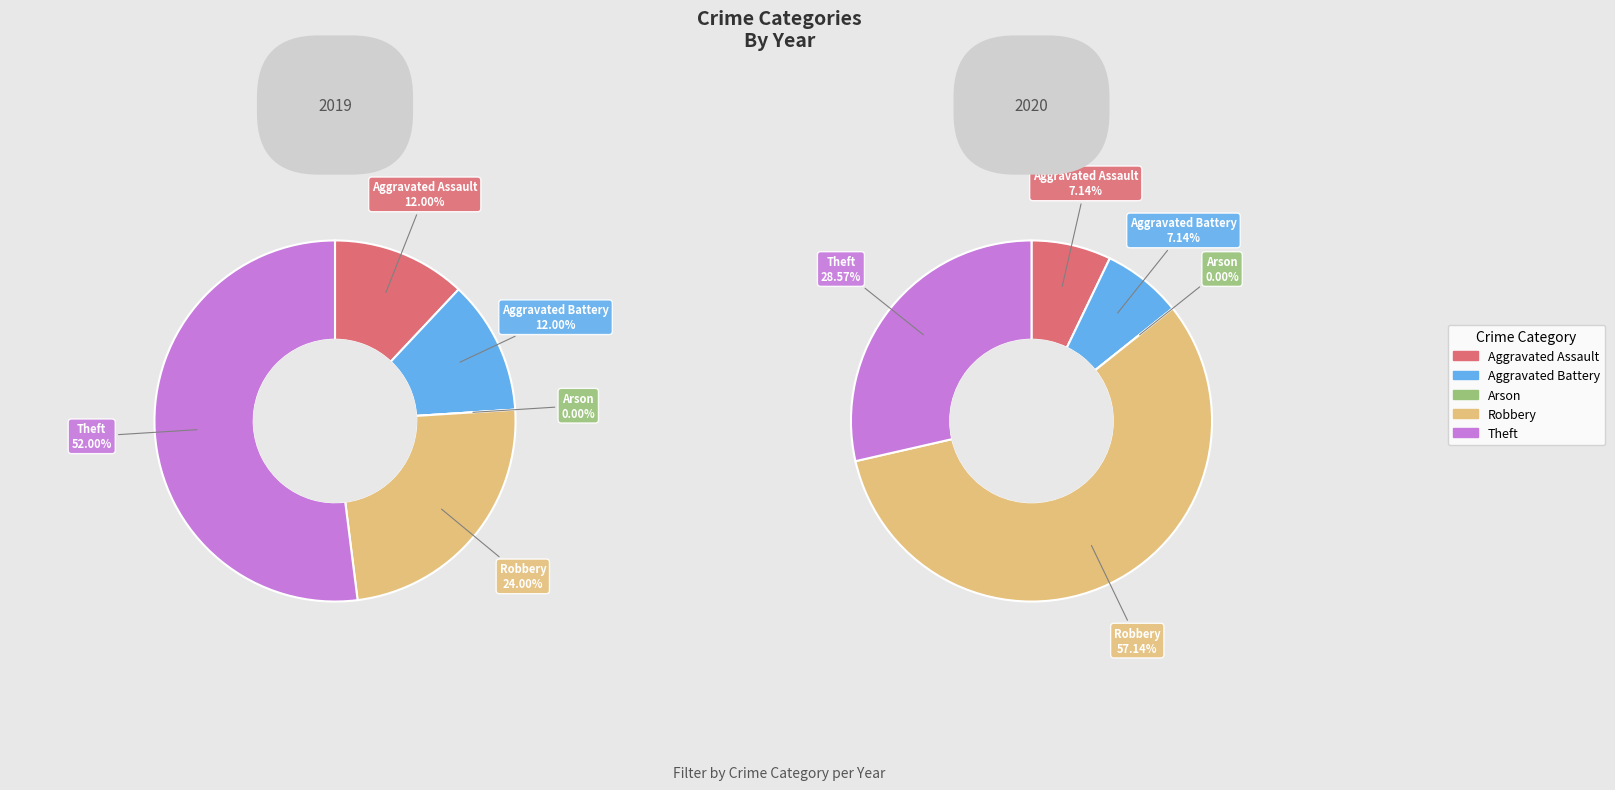

To the nearest percent, what is the difference between the largest and smallest slice percentages?

52%